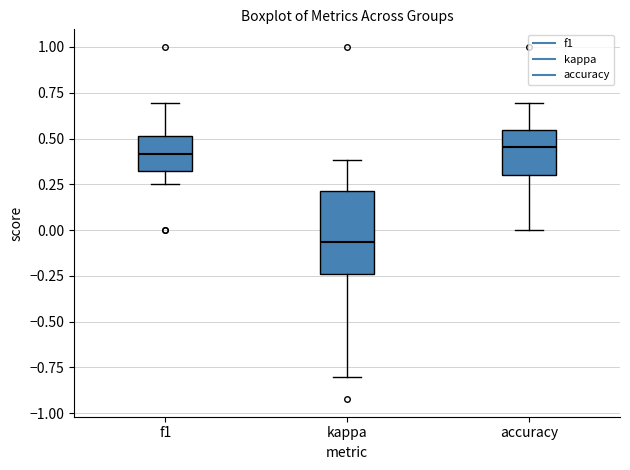

Which box's median line is the lowest?

kappa